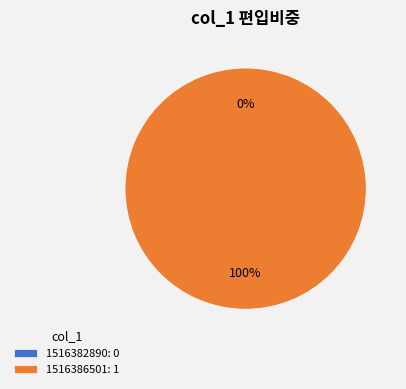

Does any single category account for the majority?

Yes